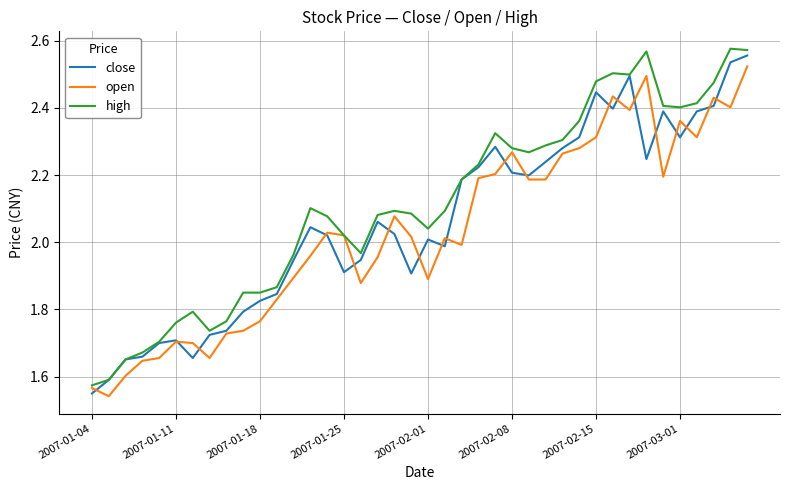

Which series has the largest total across all categories?

high